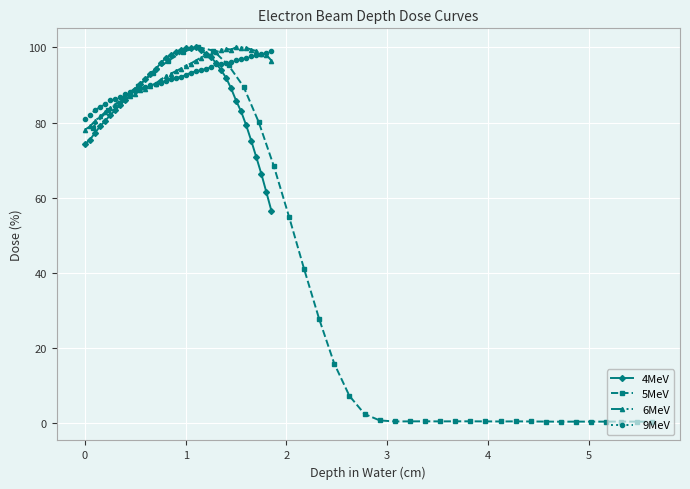

What is the maximum value for 6MeV?

100.0